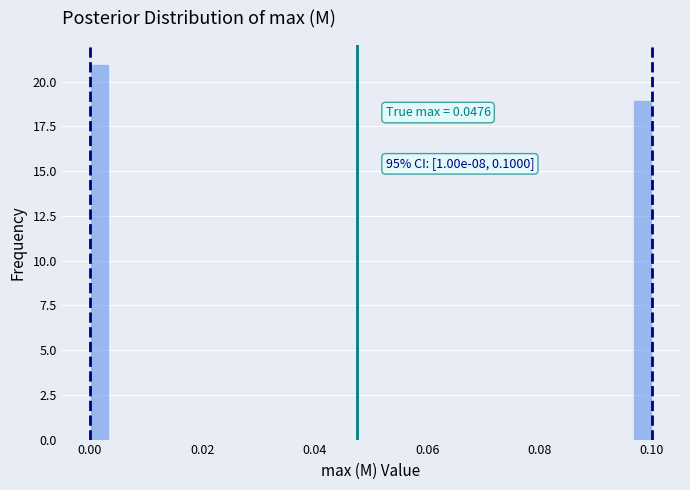

Around what value on the x-axis is the tallest bar? Give the approximate position of its centre, as read against the axis.

0.002